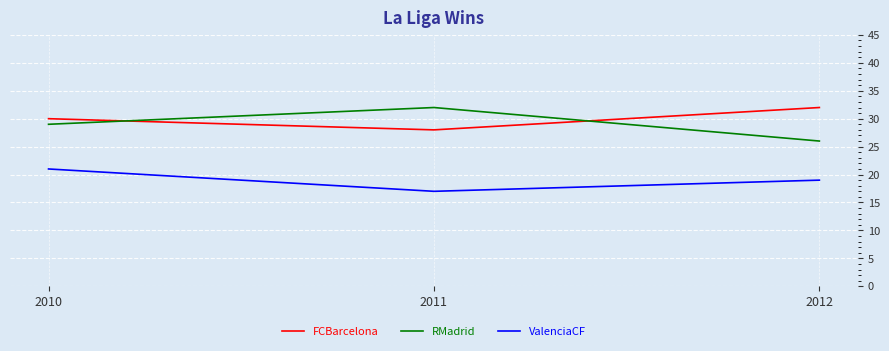

The value of ValenciaCF at 2011 is 10. True or false?

False